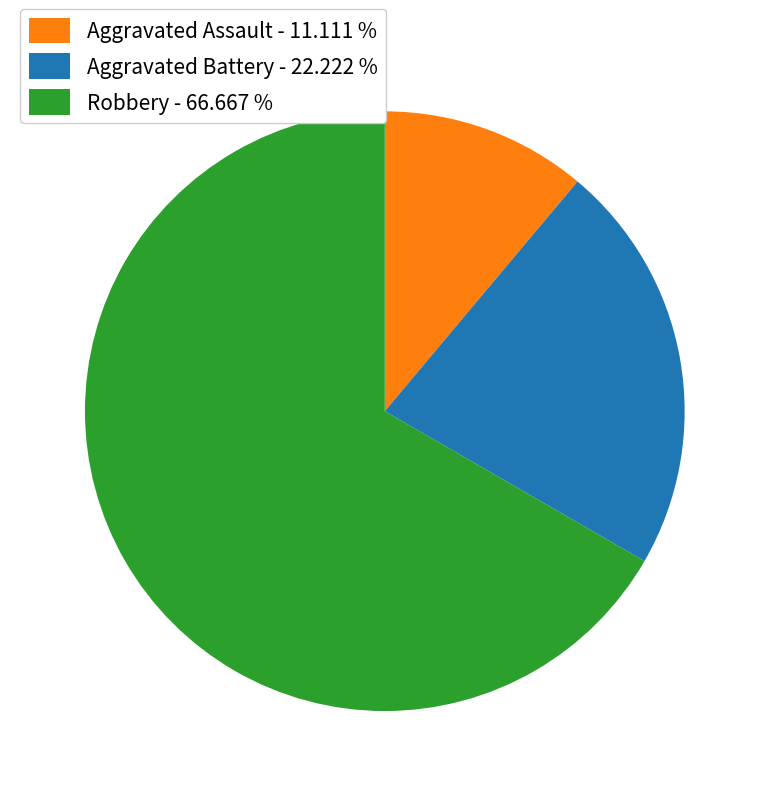

Rank the categories by value from lowest to highest.

Aggravated Assault, Aggravated Battery, Robbery